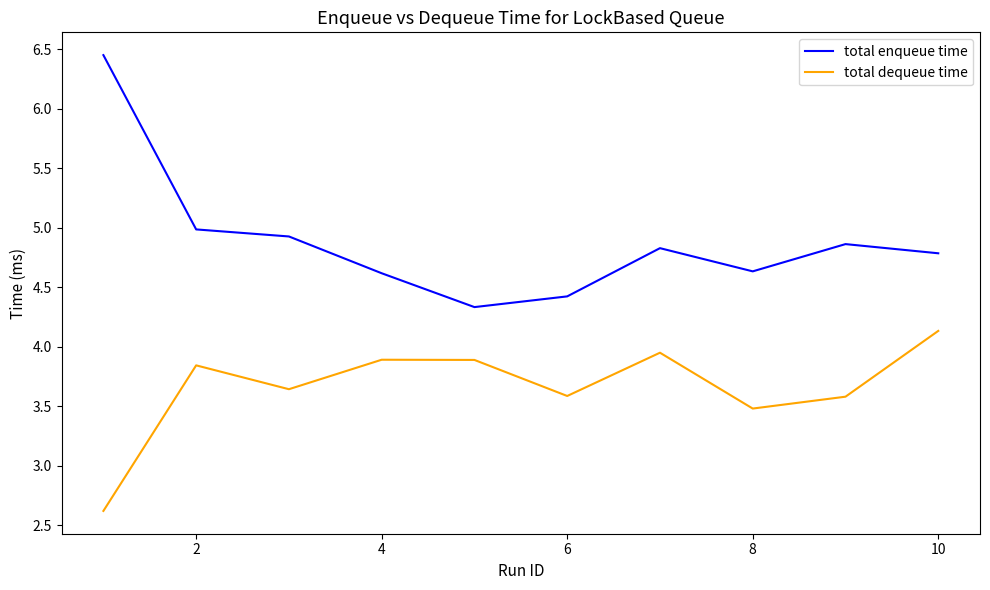

What is the minimum value shown in the chart?

2.6